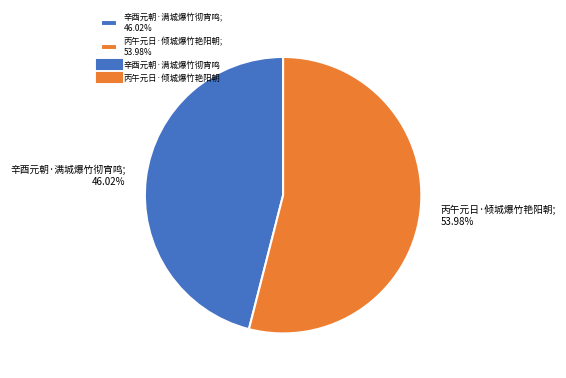

How many segments does this pie chart have?

2